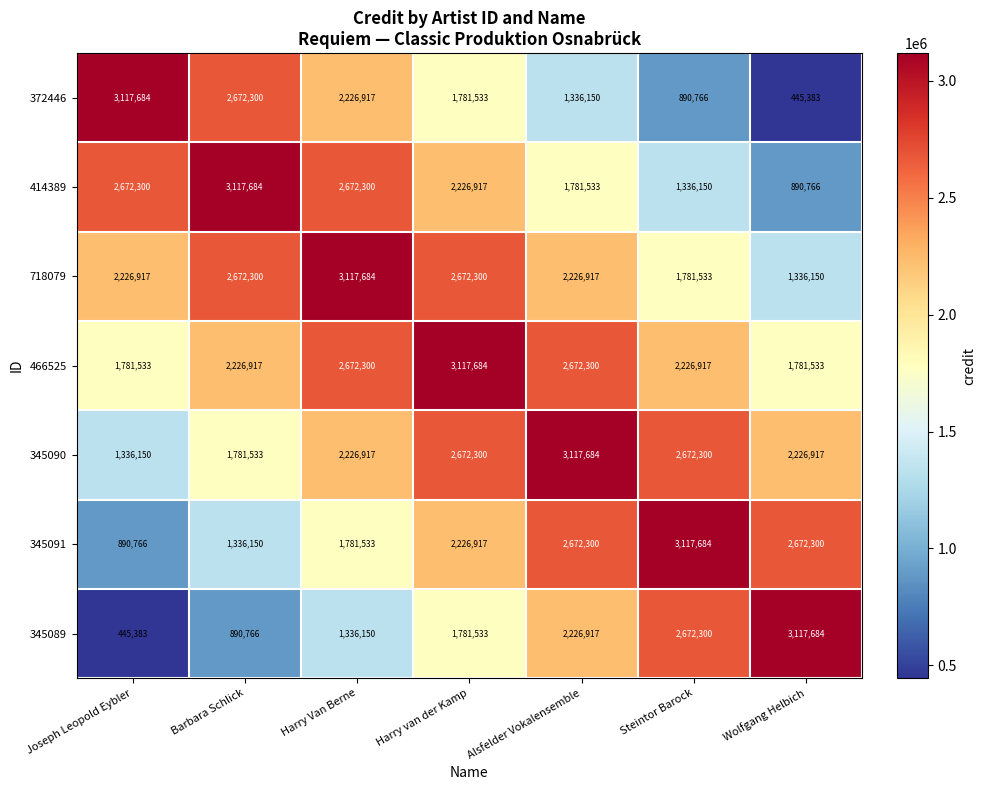

The 345091 series shows 1781533 at Harry Van Berne. True or false?

True